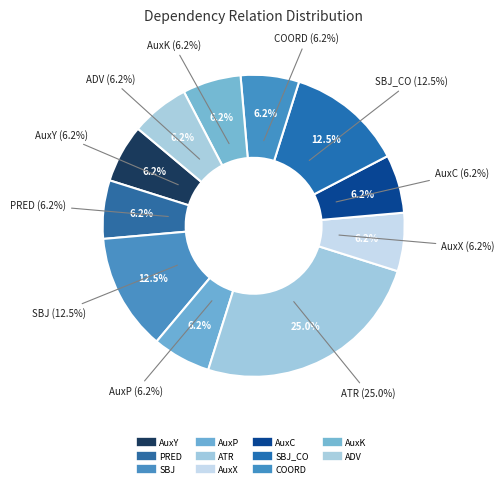

How many segments does this pie chart have?

11